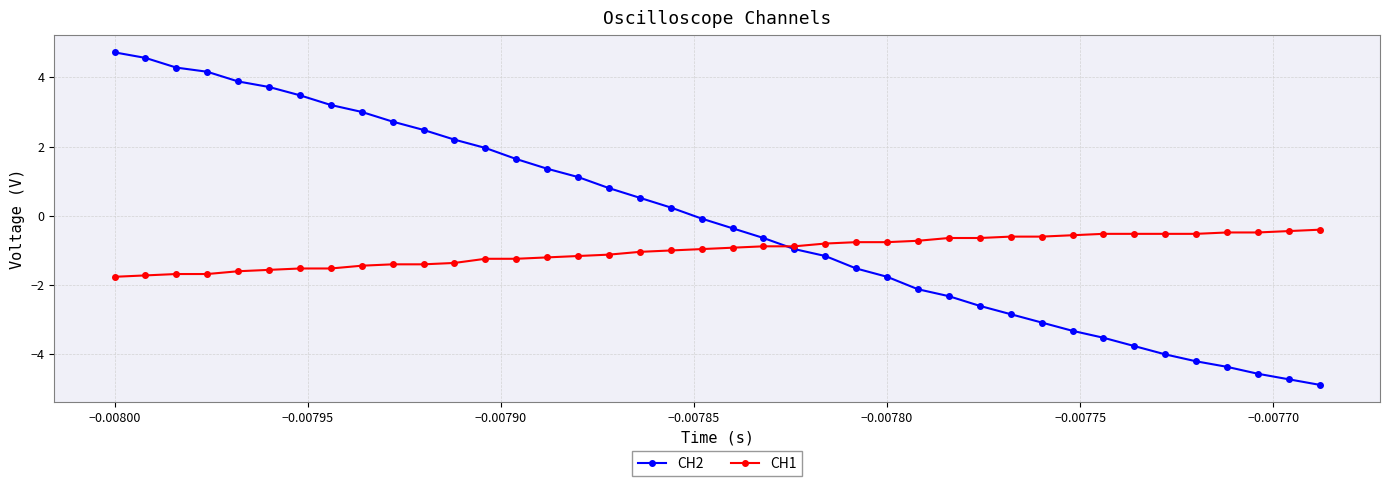

Rank the series by their average value, from highest to lowest.

CH2, CH1